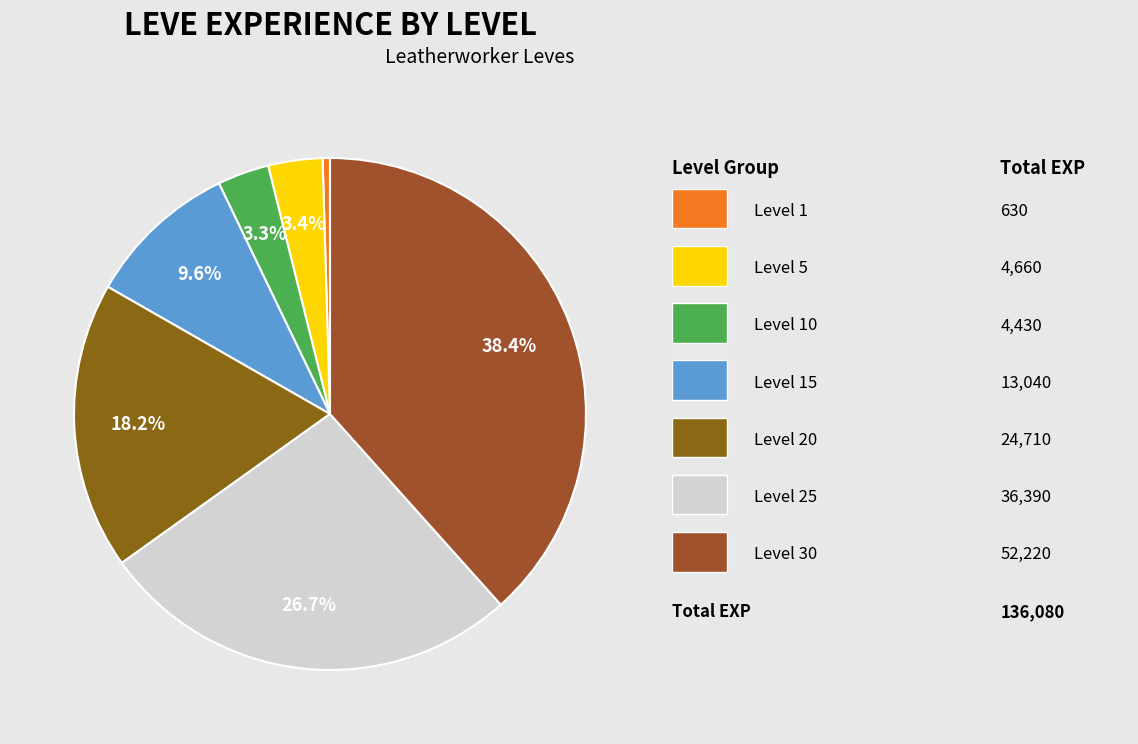

How many slices are in this pie chart?

7